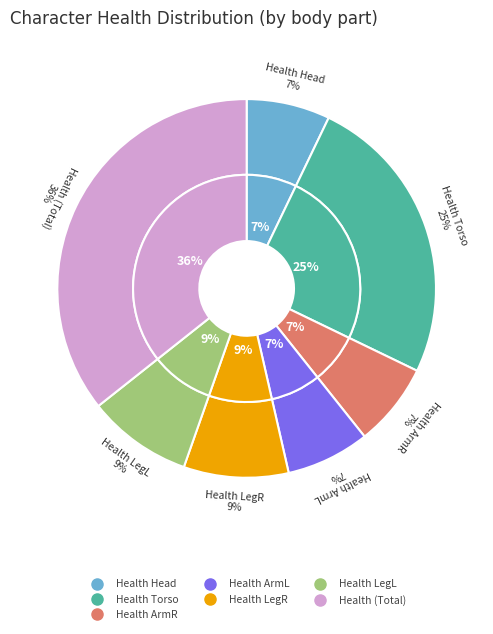

How many segments does this pie chart have?

7